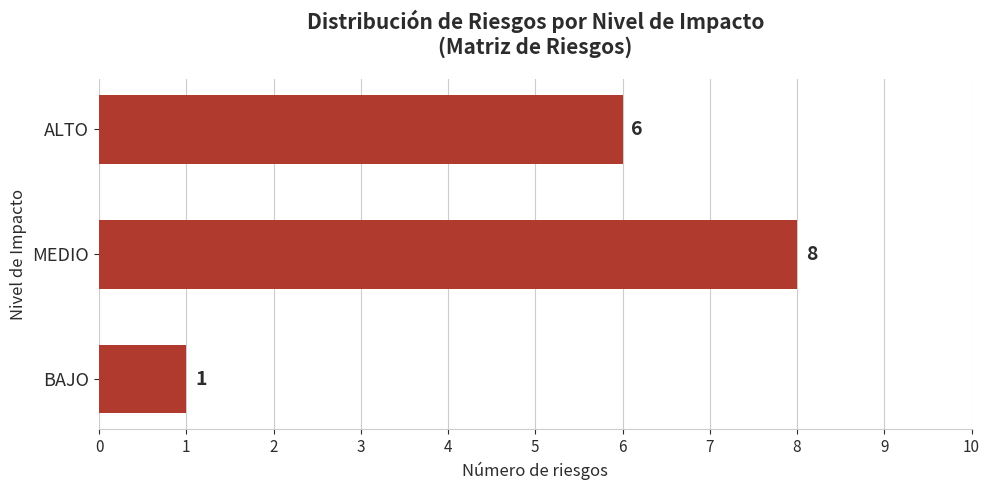

Are the bars grouped side by side (vs. stacked)?

No